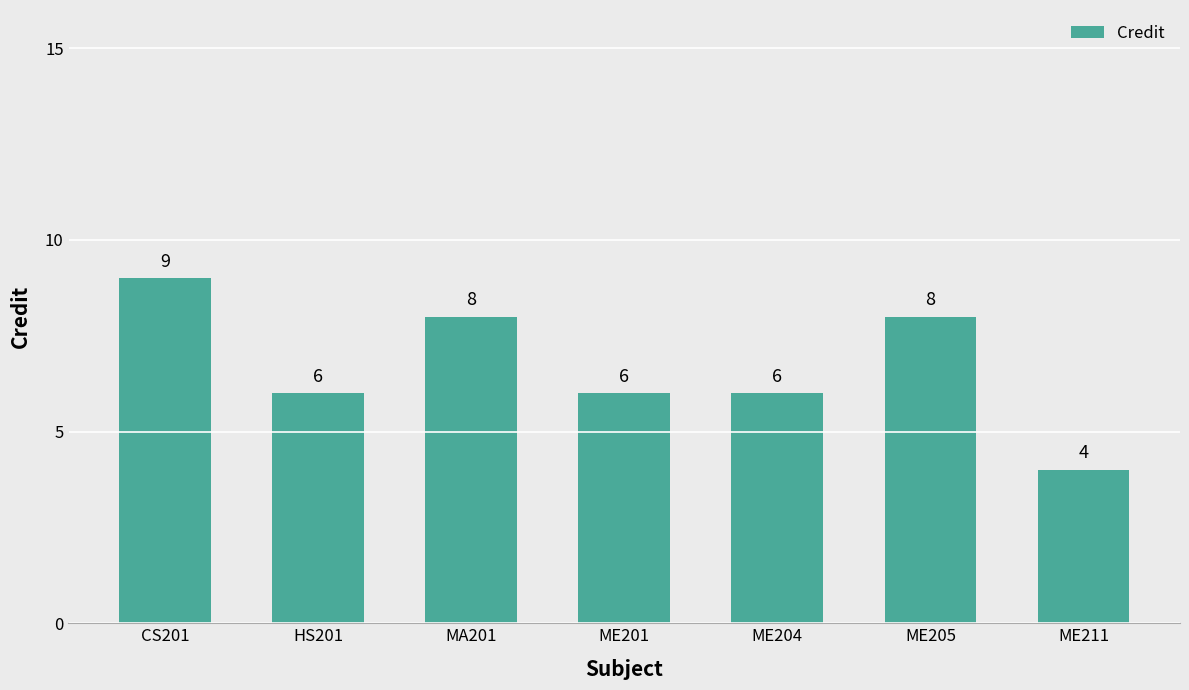

At which label does the data first exceed 6?

CS201